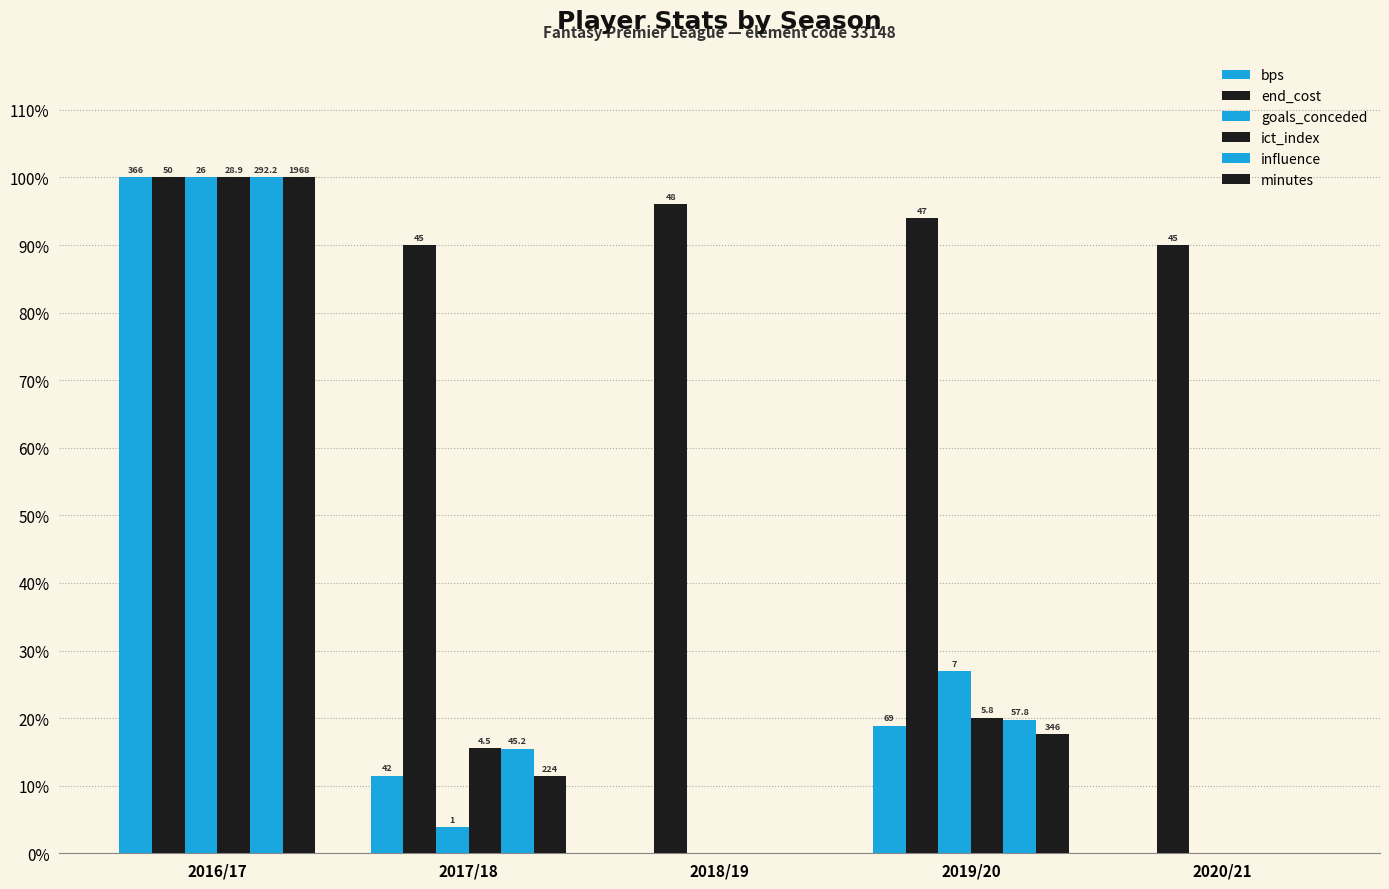

What position from the right is 2016/17?

5